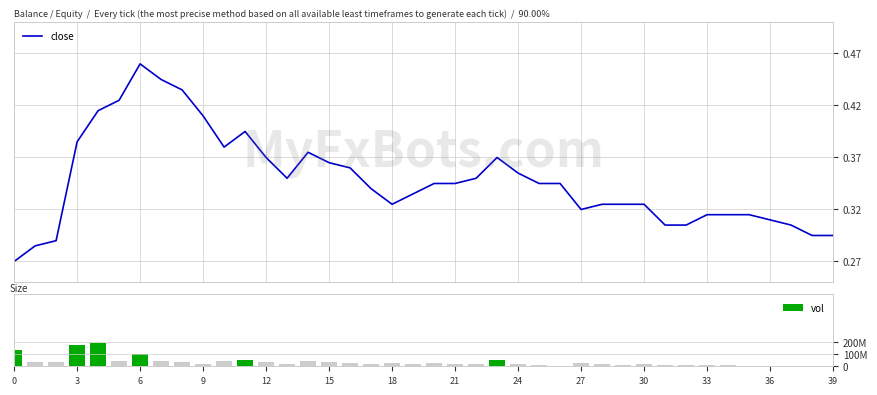

How many close values are between 0 and 1?

40